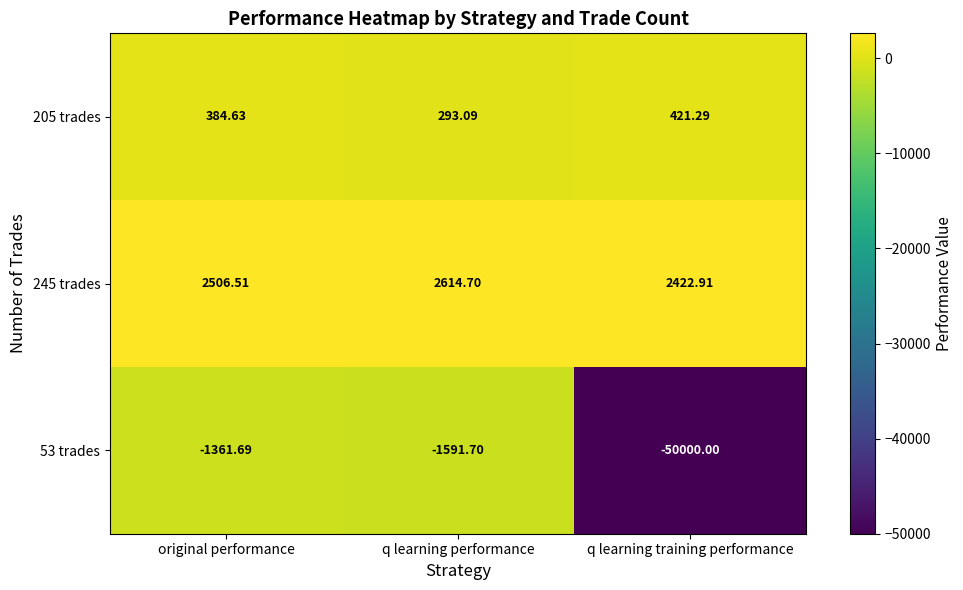

Rank the categories by 53 trades value from highest to lowest.

original performance, q learning performance, q learning training performance